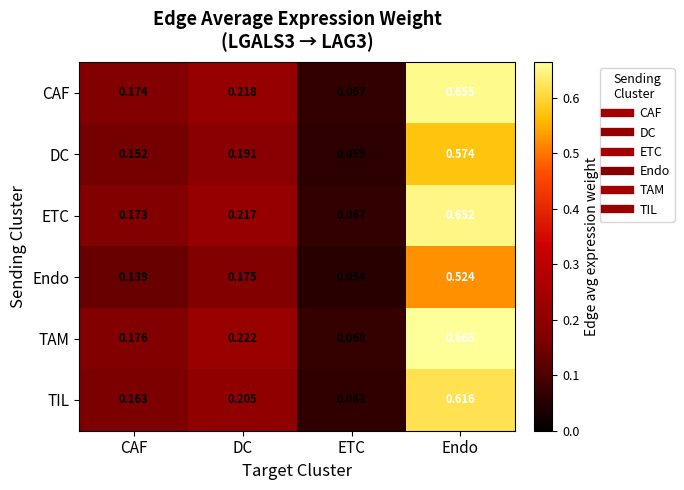

What is the total value across all series at CAF?

1.0